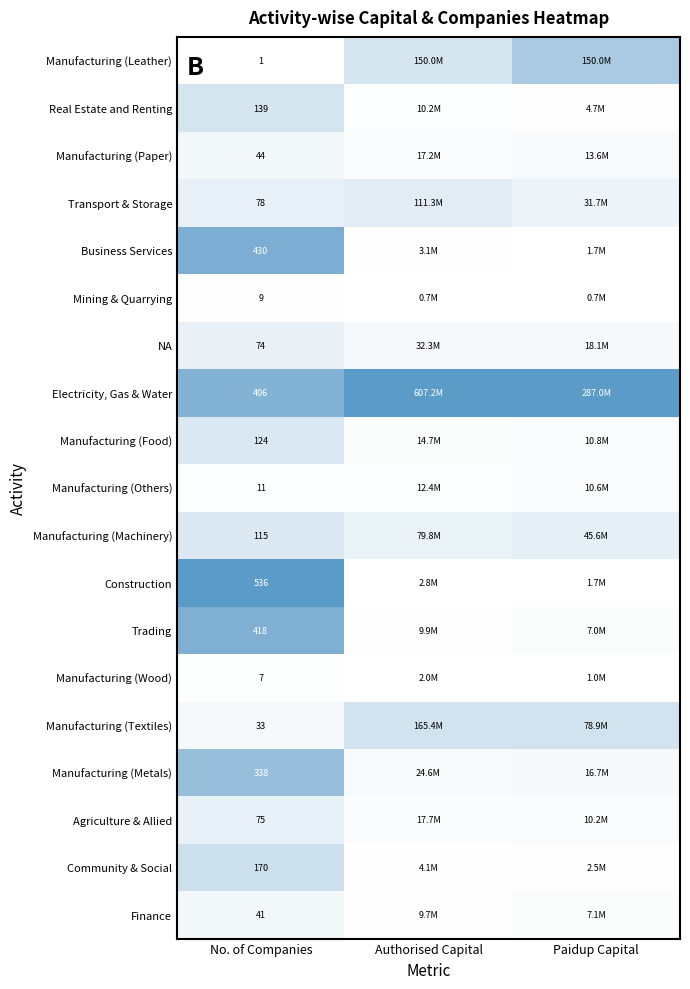

At No. of Companies, list the series in order from smallest to largest.

Manufacturing (Leather), Manufacturing (Wood), Mining & Quarrying, Manufacturing (Others), Manufacturing (Textiles), Finance, Manufacturing (Paper), NA, Agriculture & Allied, Transport & Storage, Manufacturing (Machinery), Manufacturing (Food), Real Estate and Renting, Community & Social, Manufacturing (Metals), Electricity, Gas & Water, Trading, Business Services, Construction